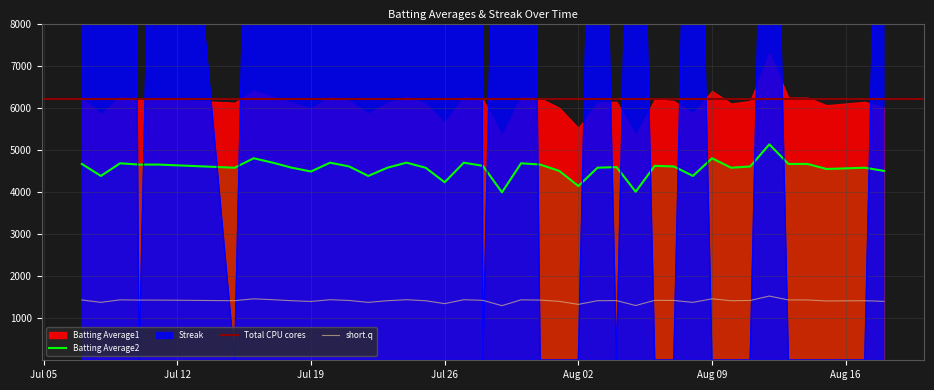

True or false: Batting Average2 and short.q cross at least once.

False